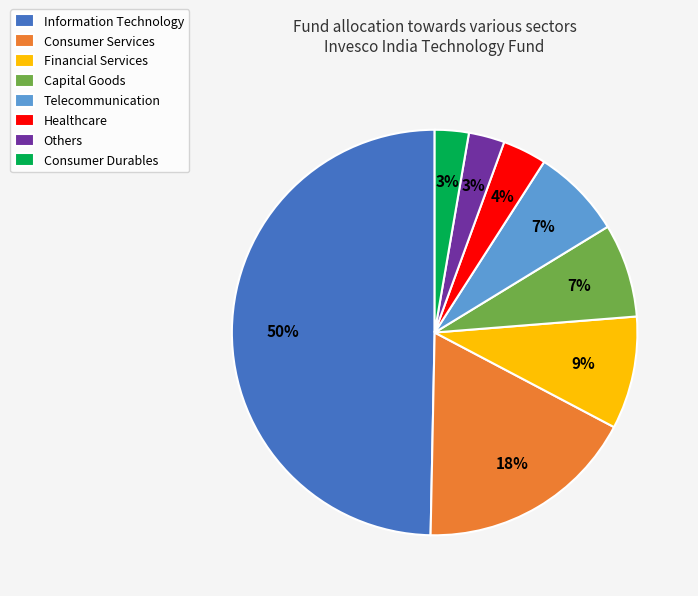

How many slices are in this pie chart?

8